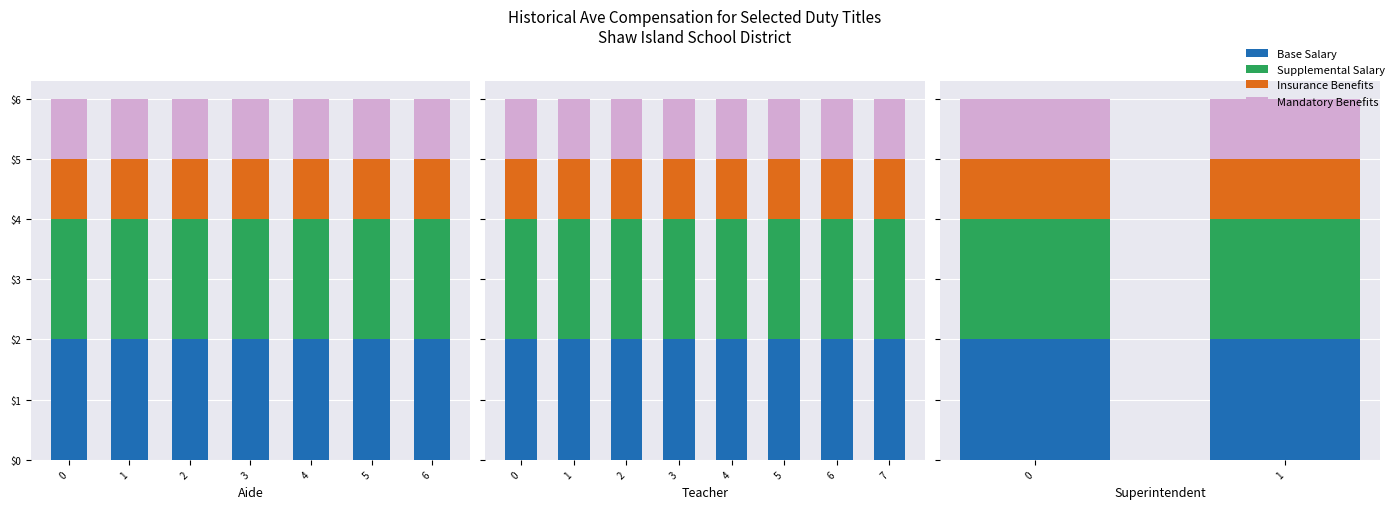

Is the value of Supplemental Salary at 0 greater than the value of Mandatory Benefits at 1?

Yes